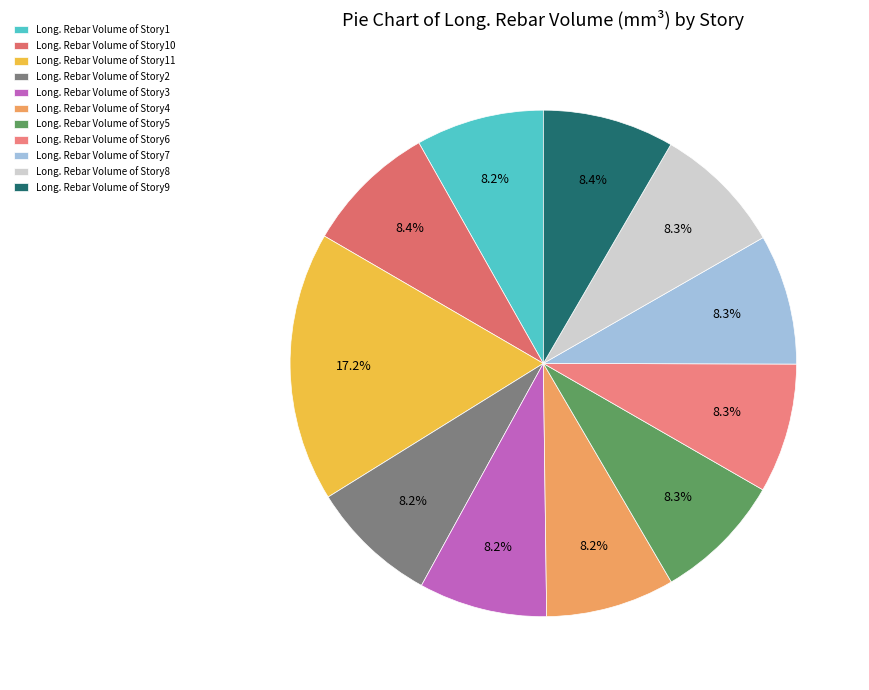

How many slices are in this pie chart?

11